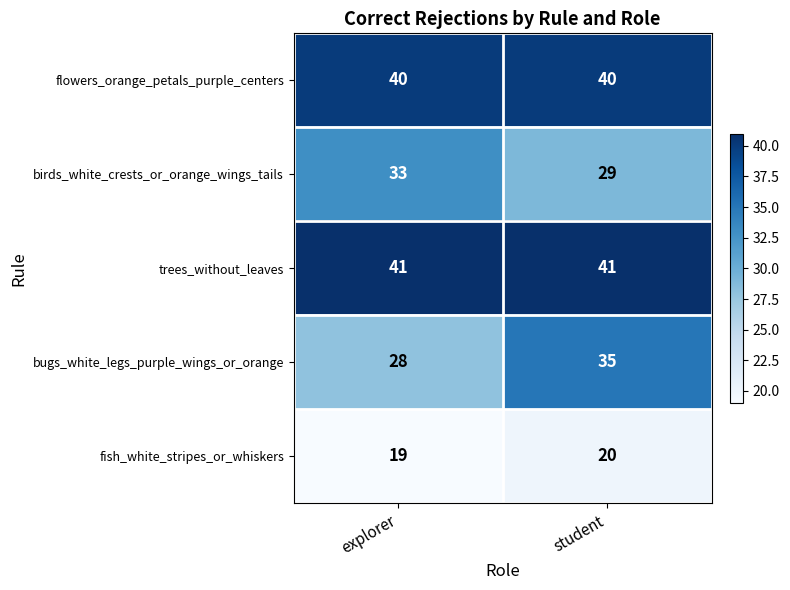

How many distinct data groups are displayed?

5